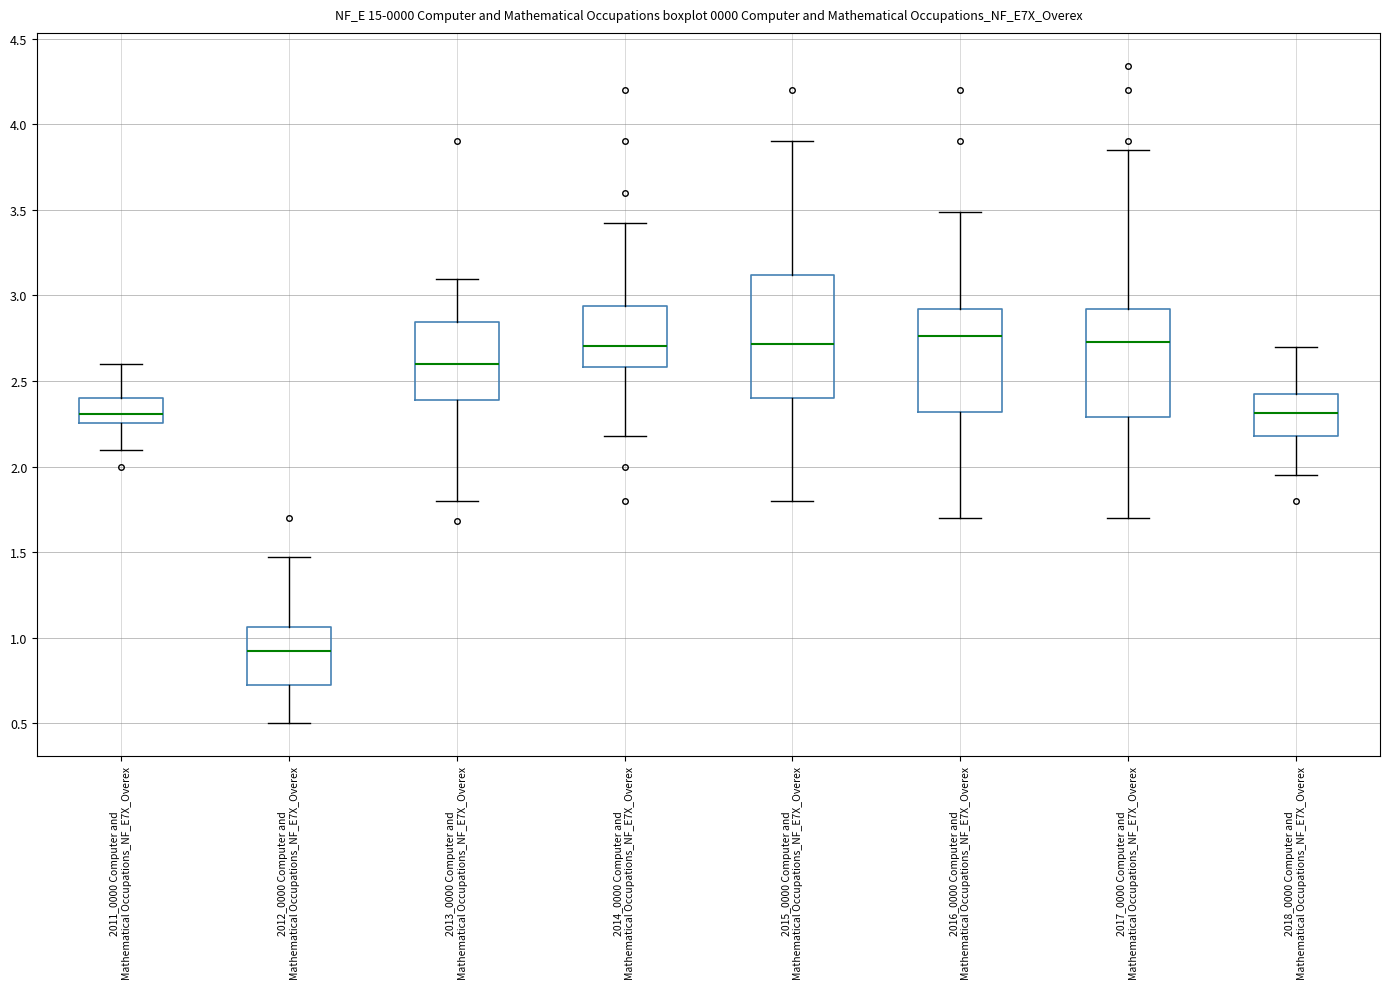

Which box has the lowest median line?

2012_0000 Computer and Mathematical Occupations_NF_E7X_Overex